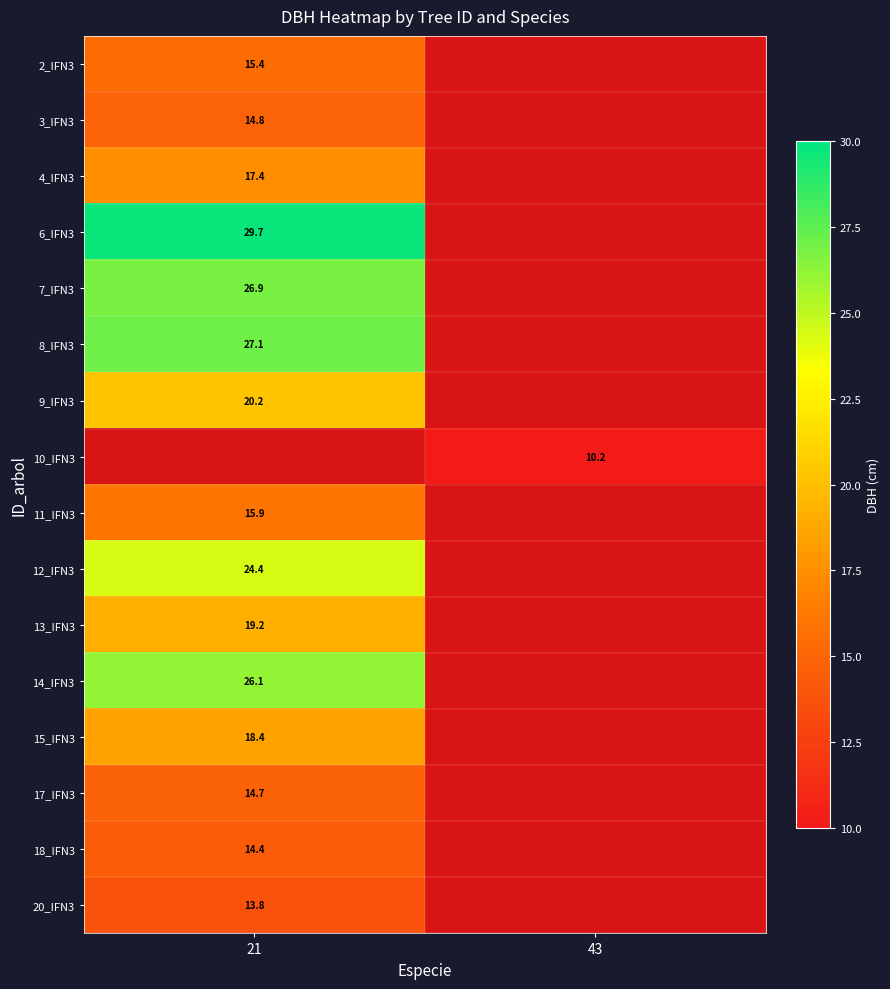

The value of 13_IFN3 at 21 is 19.2. True or false?

True